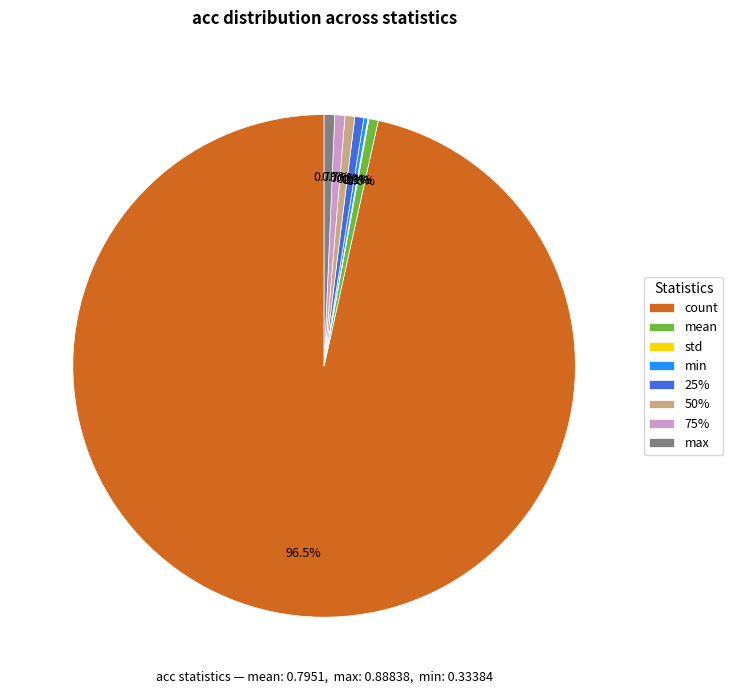

Which has a higher value, count or 25%?

count